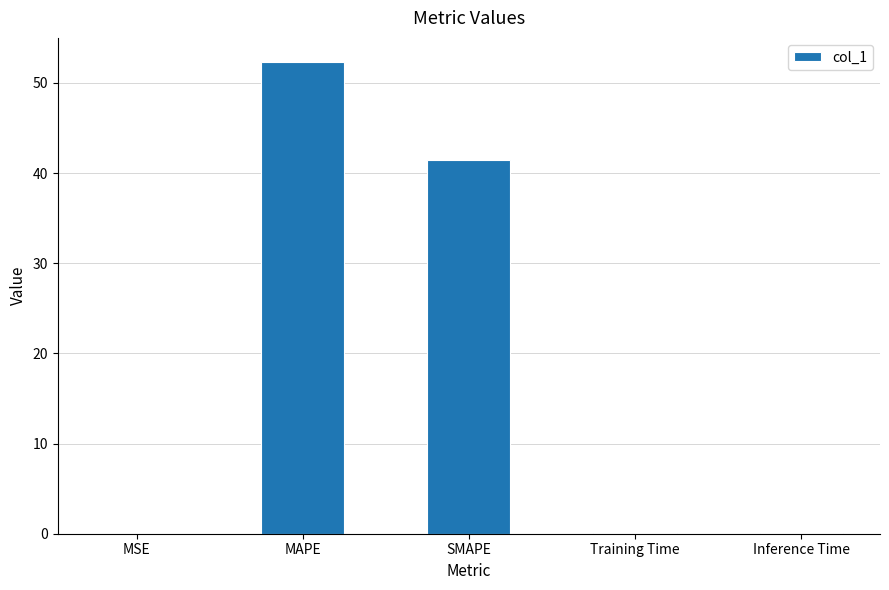

Is it true that the value at MAPE is 52.4?

True